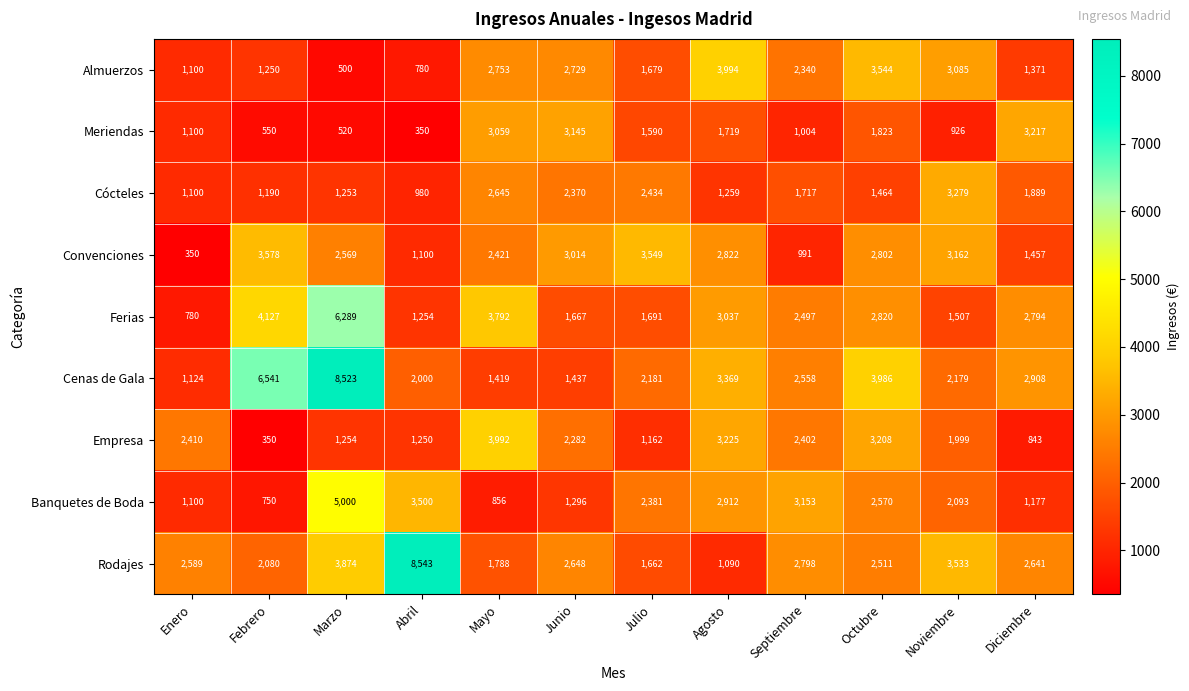

The value of Ferias at Mayo is 5396. True or false?

False